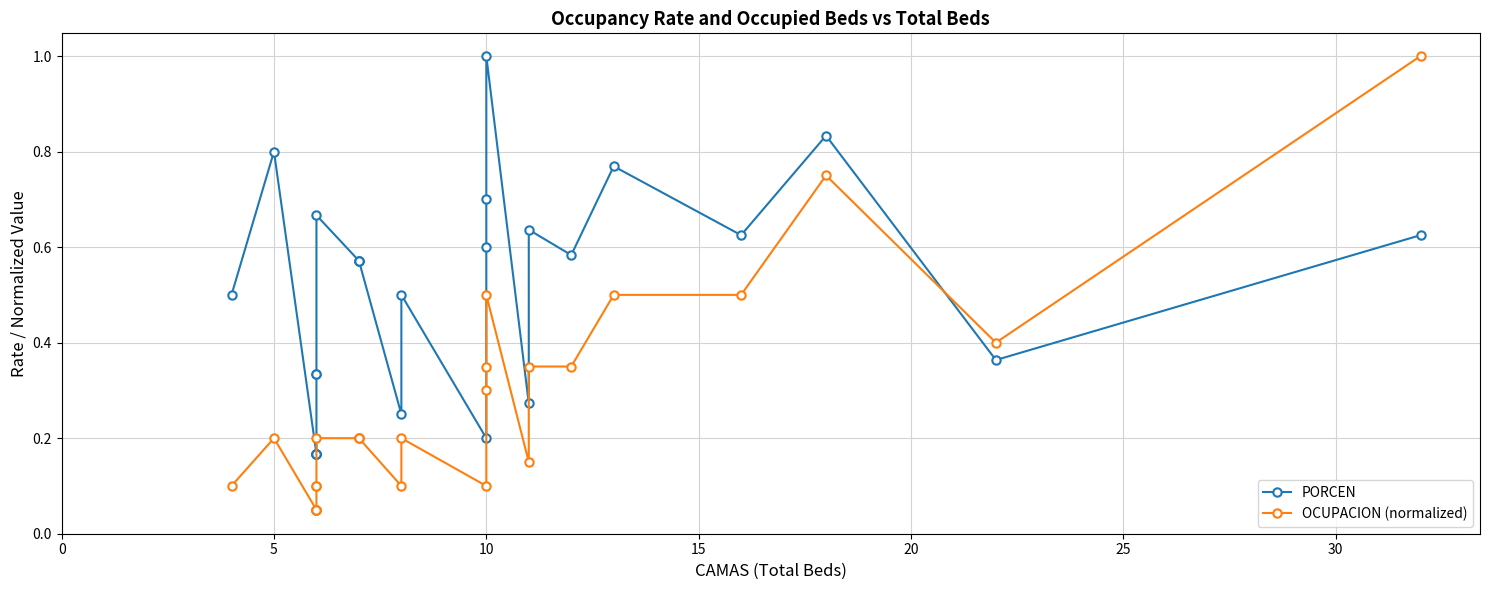

Reading left to right, transcribe all the data shown in this chart.

PORCEN: 0.5	0.8	0.2	0.2	0.2	0.2	0.3	0.3	0.7	0.6	0.6	0.6	0.2	0.5	0.2	0.6	0.7	1.0	0.3	0.6	0.6	0.8	0.6	0.8	0.4	0.6
OCUPACION (normalized): 0.1	0.2	0.1	0.1	0.1	0.1	0.1	0.1	0.2	0.2	0.2	0.2	0.1	0.2	0.1	0.3	0.3	0.5	0.1	0.3	0.3	0.5	0.5	0.8	0.4	1.0